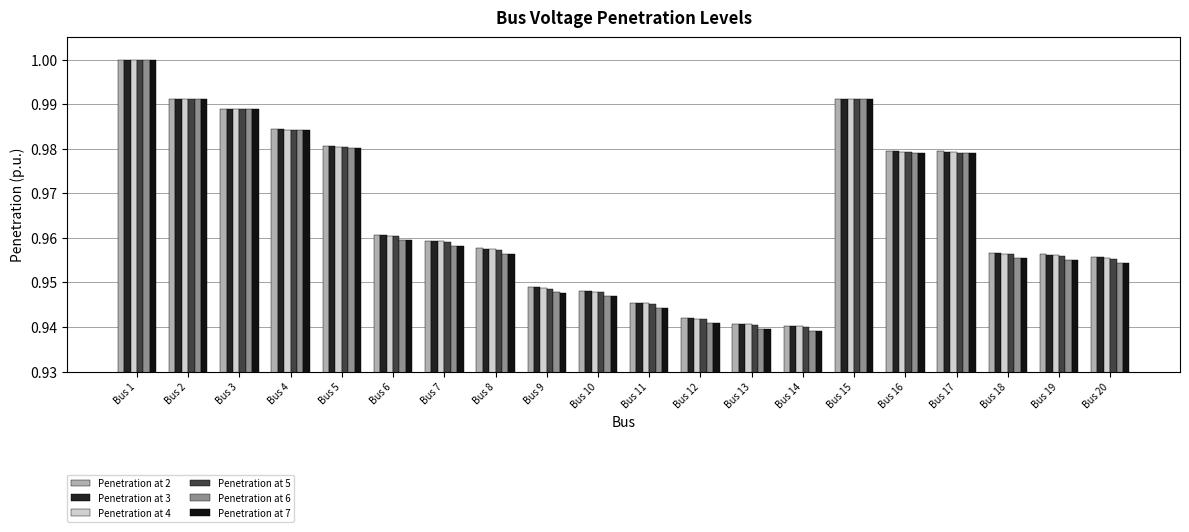

Count the Penetration at 2 values in the range 0 to 1.

20